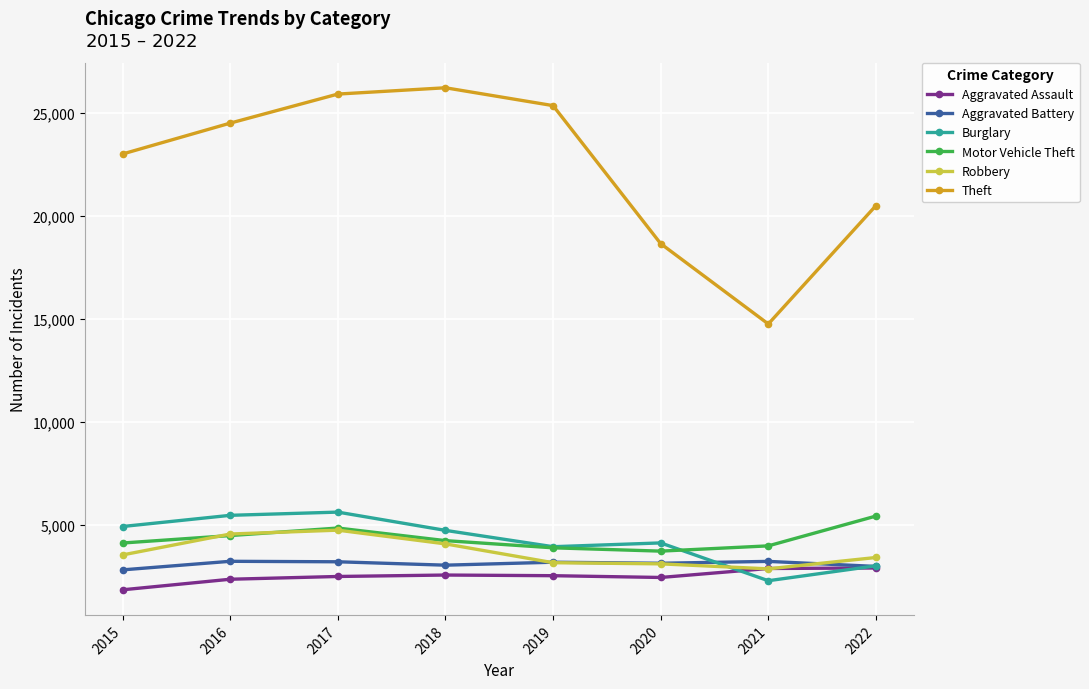

What is the difference between the highest and lowest values at 2020?

16212